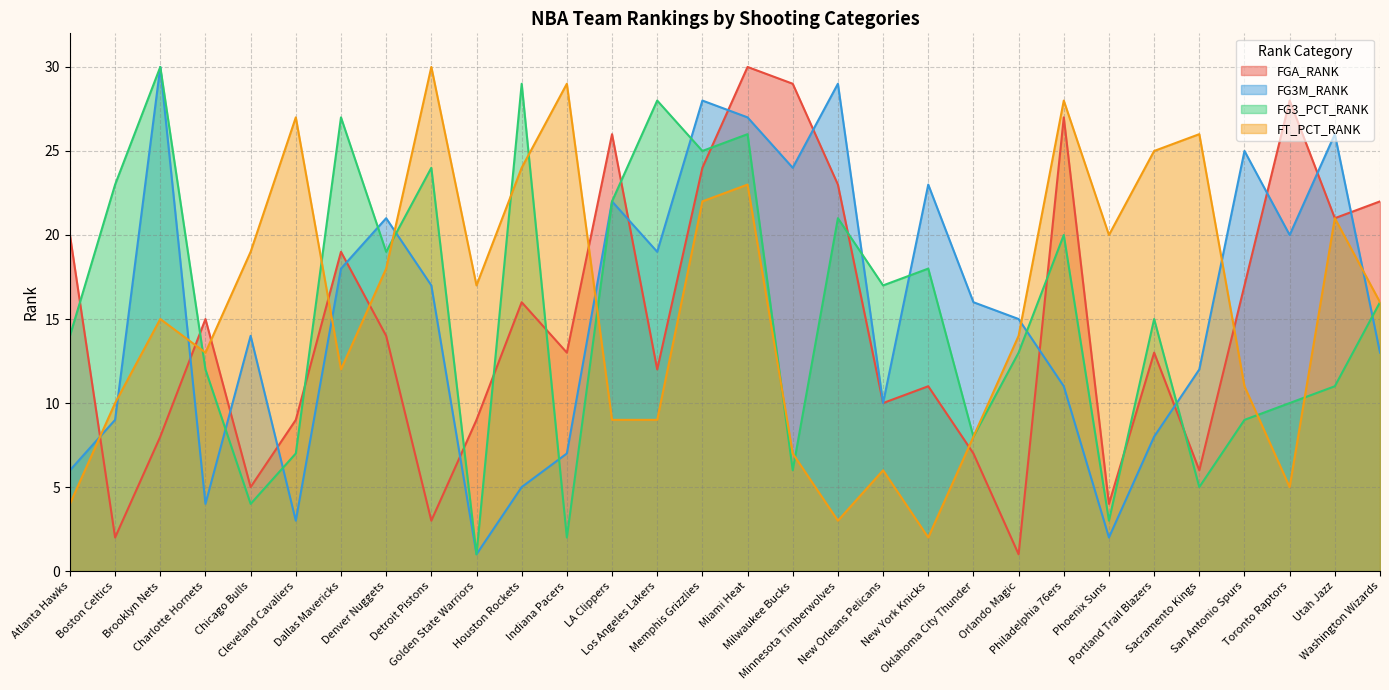

Where is FT_PCT_RANK nearest to the value 16?

Washington Wizards